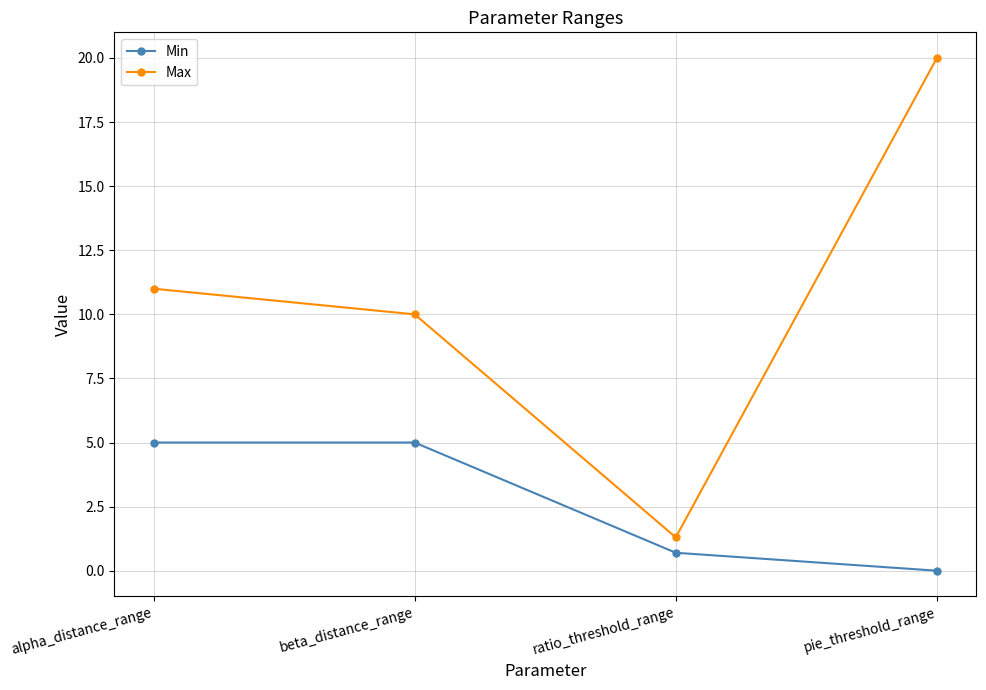

Where is Max nearest to the value 10?

beta_distance_range